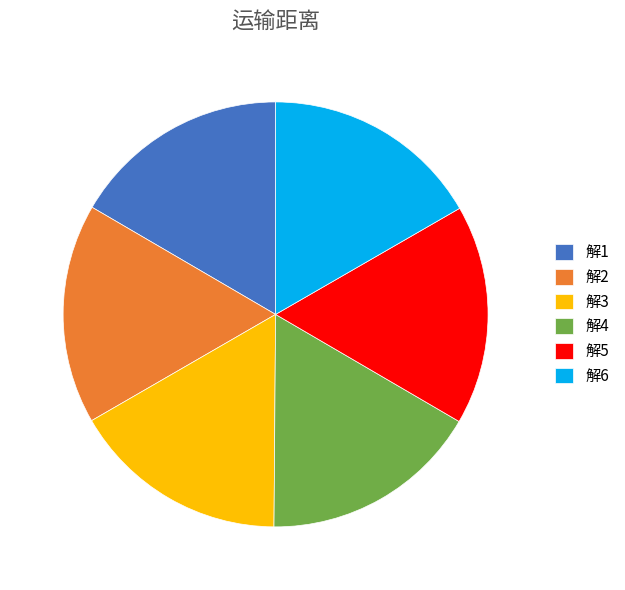

Is there a majority slice in this chart?

No